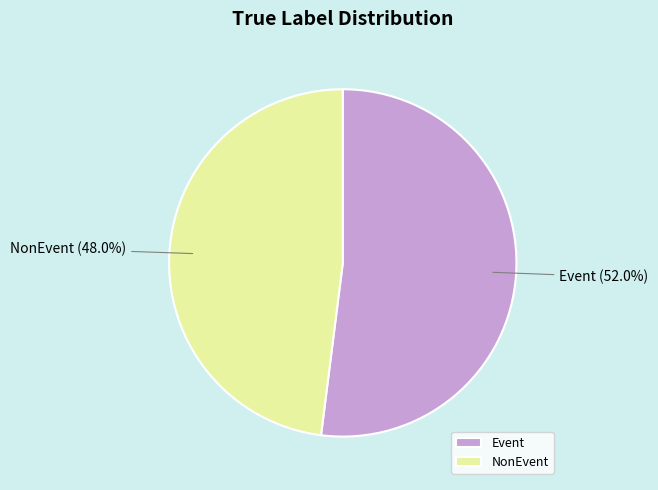

What percentage do Event and NonEvent together represent?

100.0%